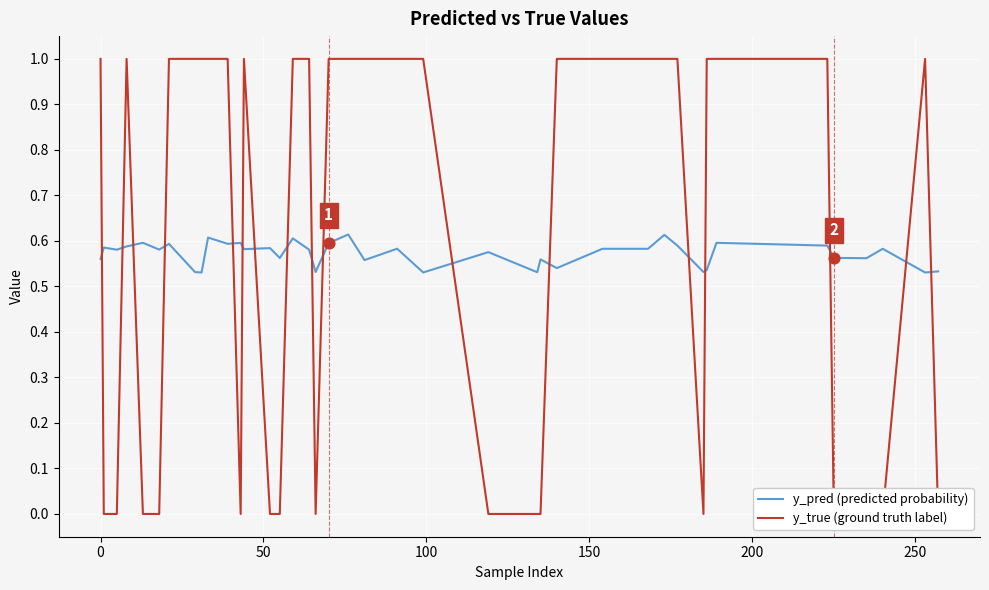

Which series has the largest total across all categories?

y_true (ground truth label)